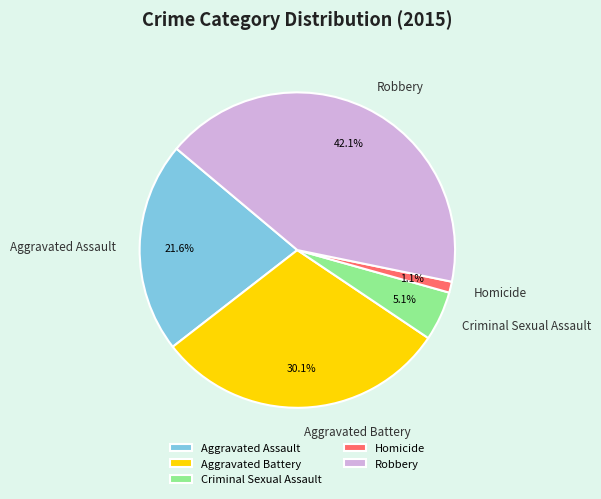

What portion of the pie excludes Homicide?

98.9%